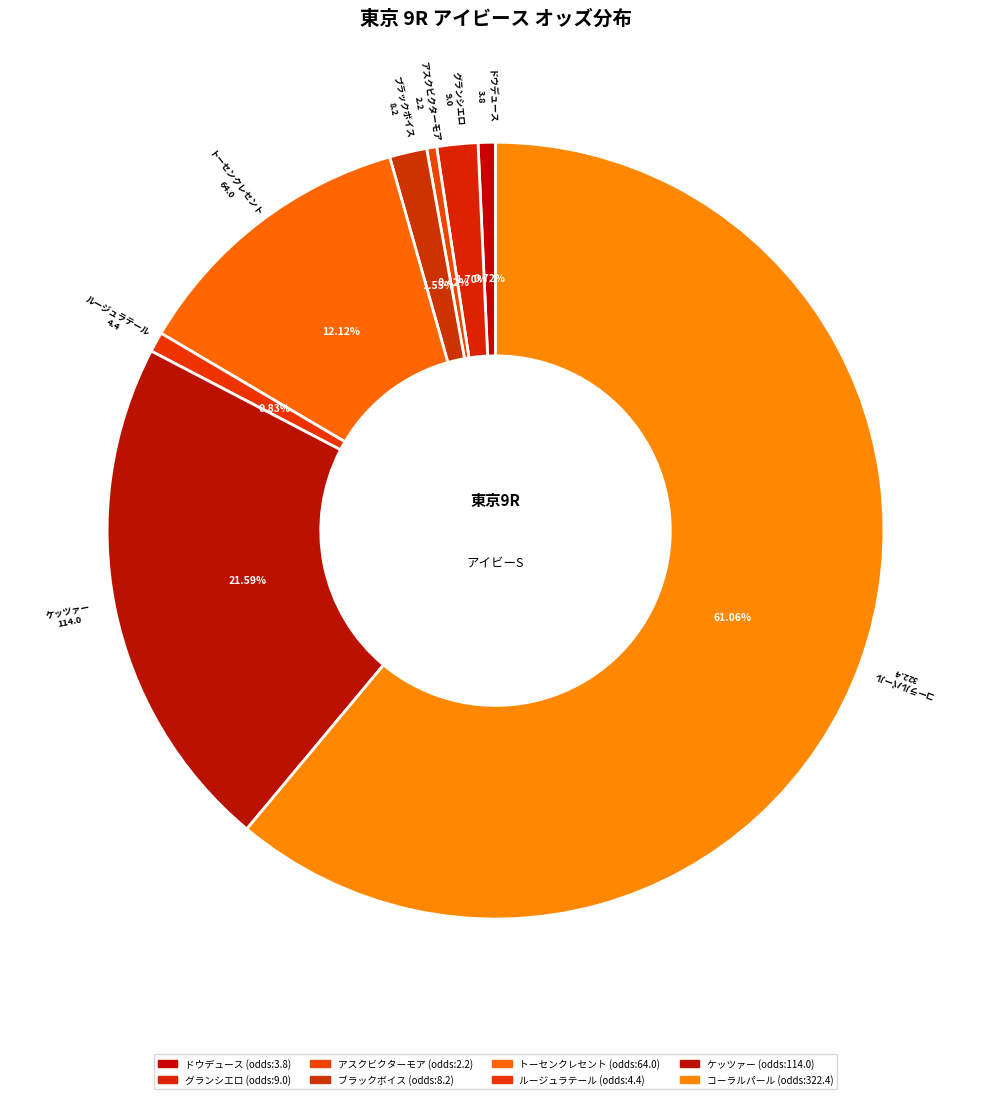

What is the largest slice in the pie chart?

コーラルパール